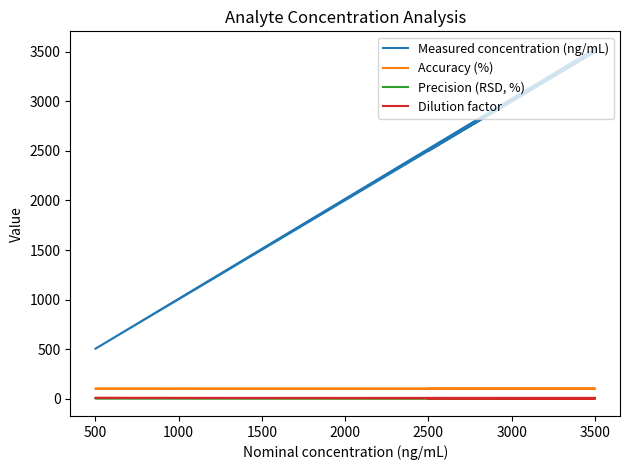

What is the average value of the Accuracy (%) series?

100.4